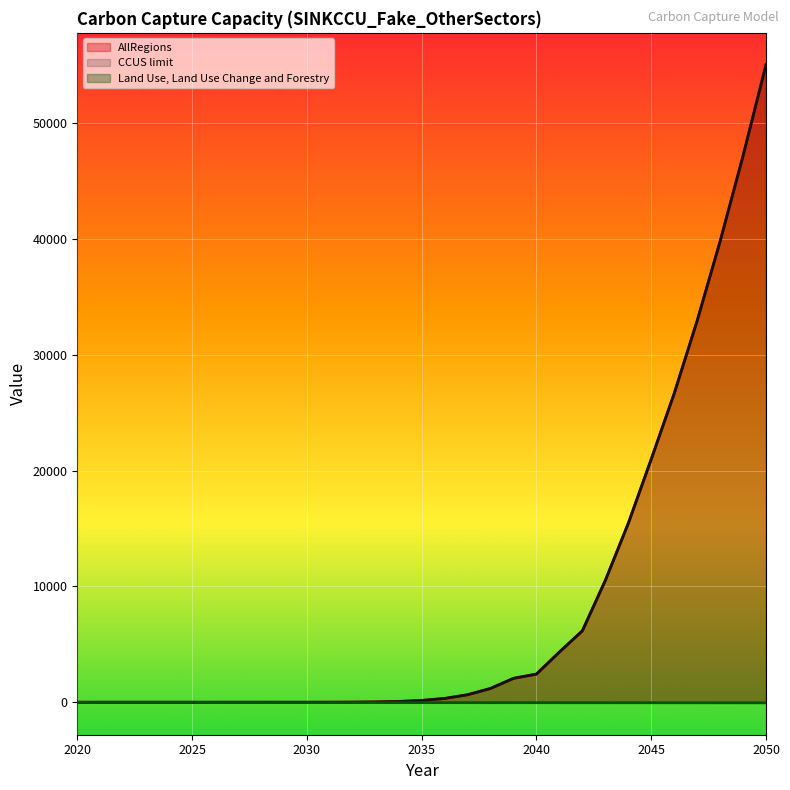

What is the difference between the highest and lowest values at 2049?

47216.9